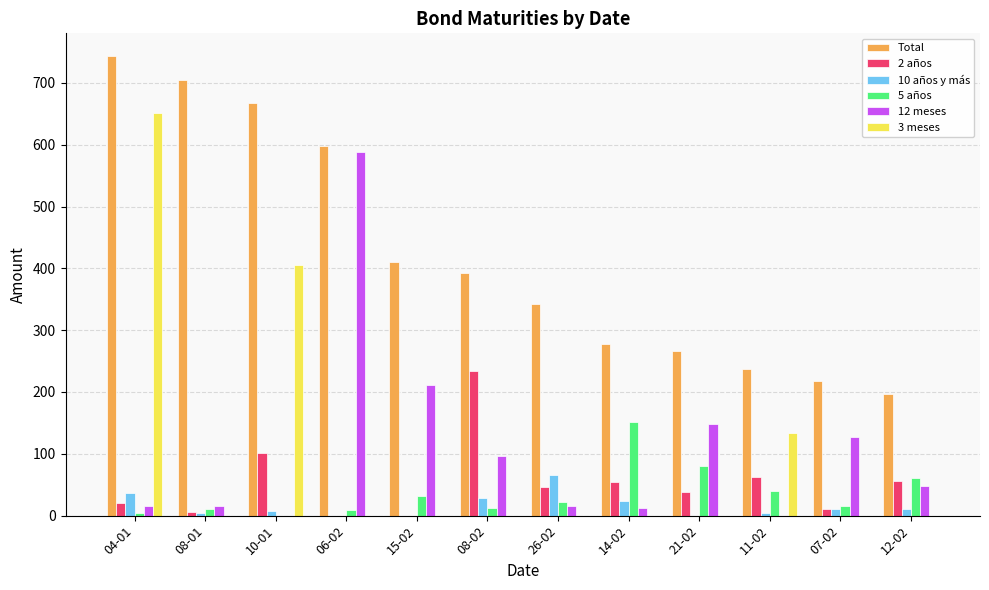

At which category does the chart reach its peak across all series?

04-01